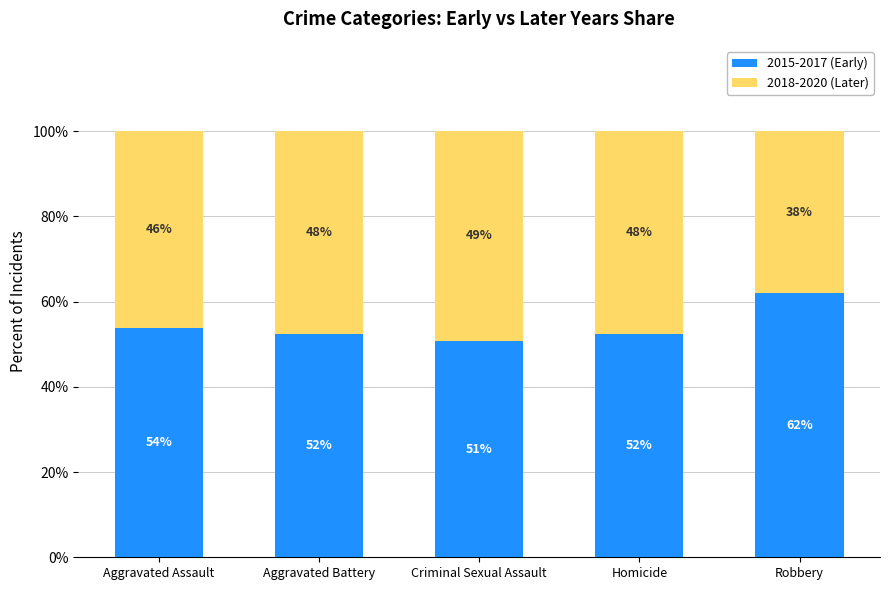

Count the number of data series in this chart.

2